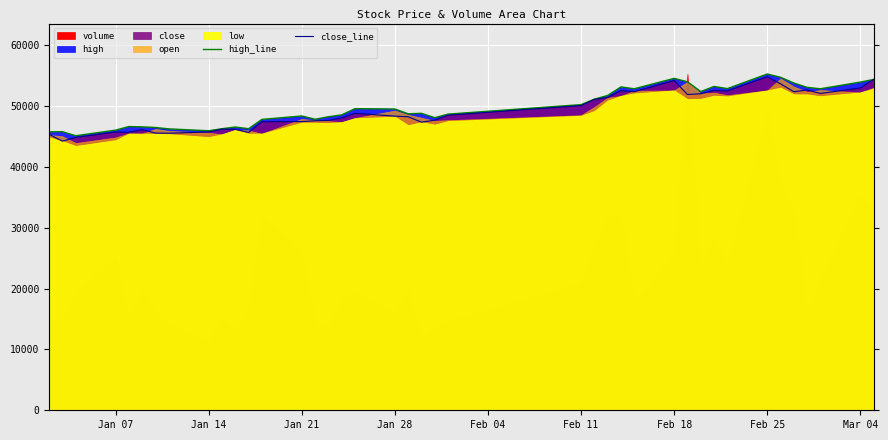

What is the sum of all close_line values?

1967677.4